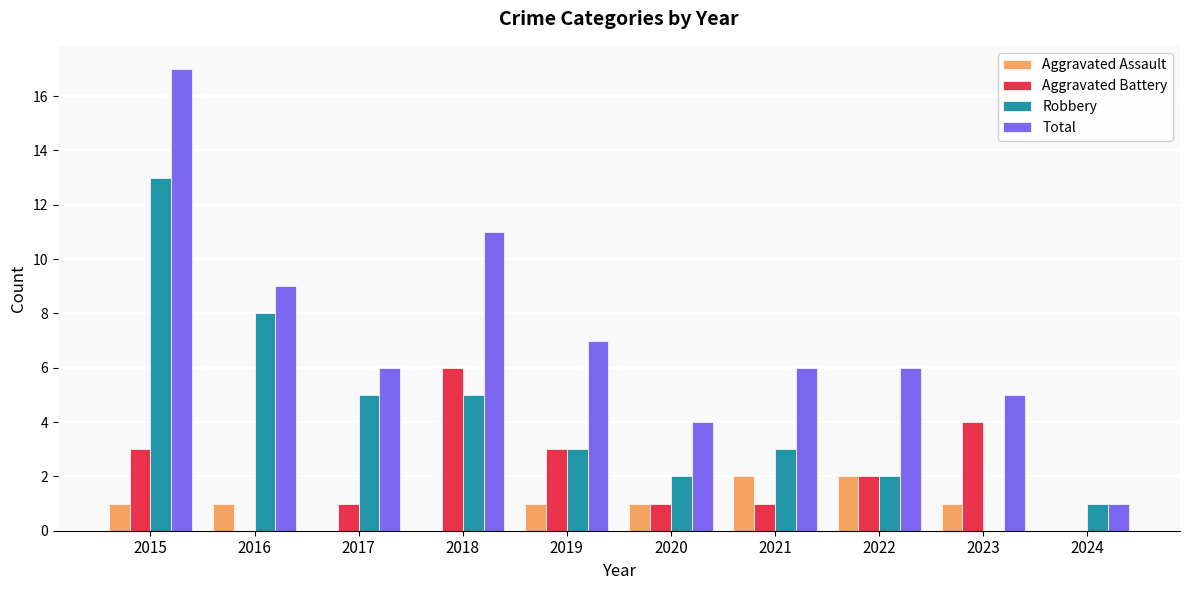

True or false: Aggravated Assault has a value of 0 at 2017.

True